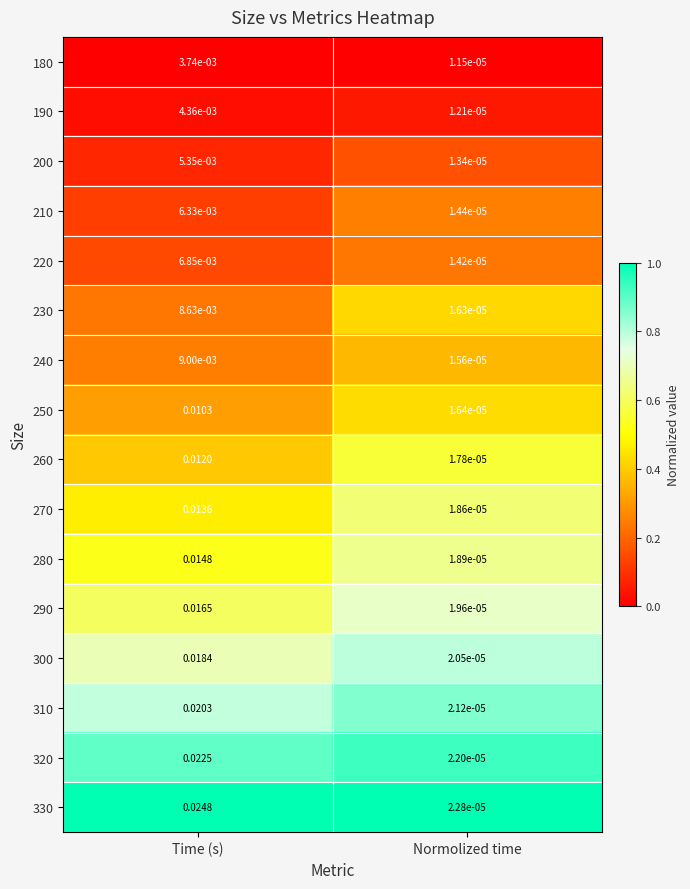

Rank the categories by 280 value from highest to lowest.

Time (s), Normolized time